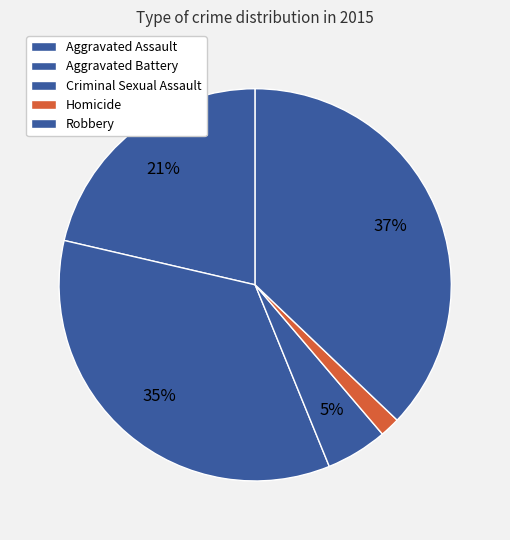

The Aggravated Assault slice represents 21% of the pie. True or false?

True